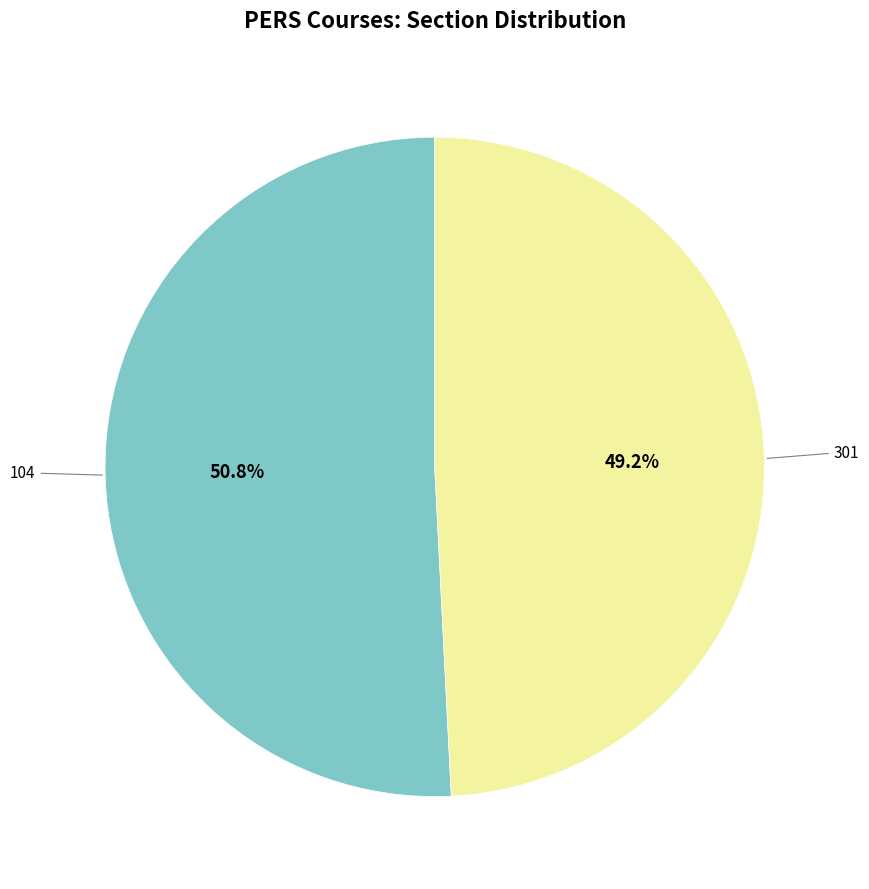

Is it true that 301 is 49% of the pie?

True